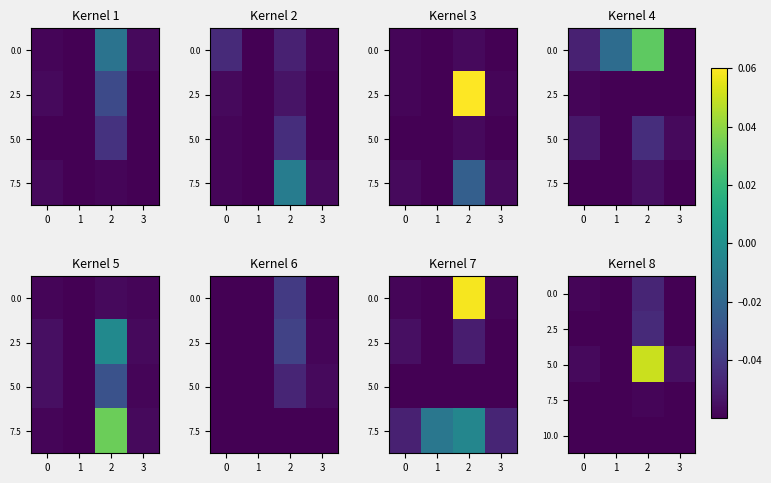

Is the value of 2.5 at 1 greater than the value of 7.5 at 0?

No